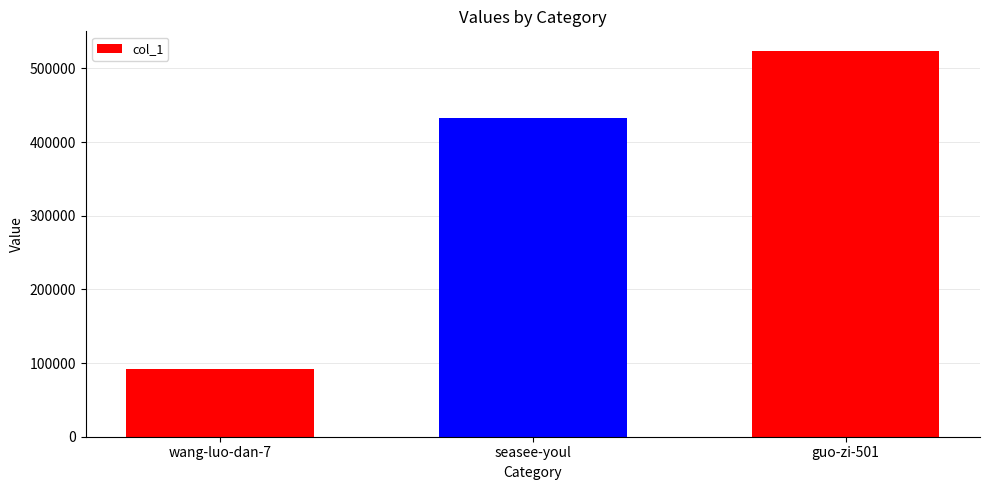

What is the average value?

349486